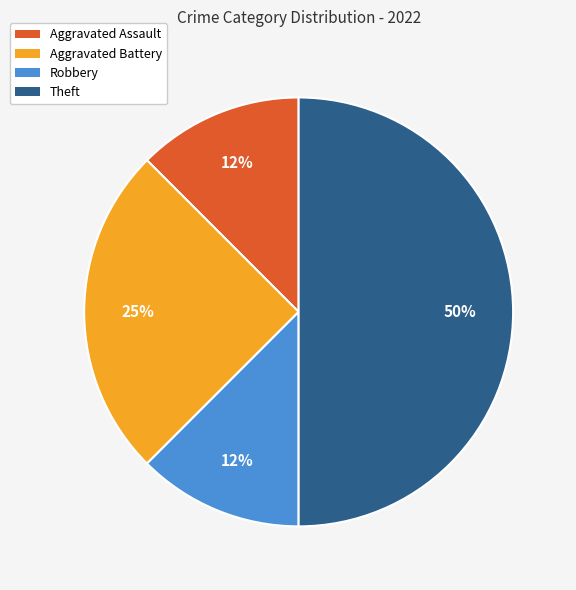

Count the number of slices in the pie.

4